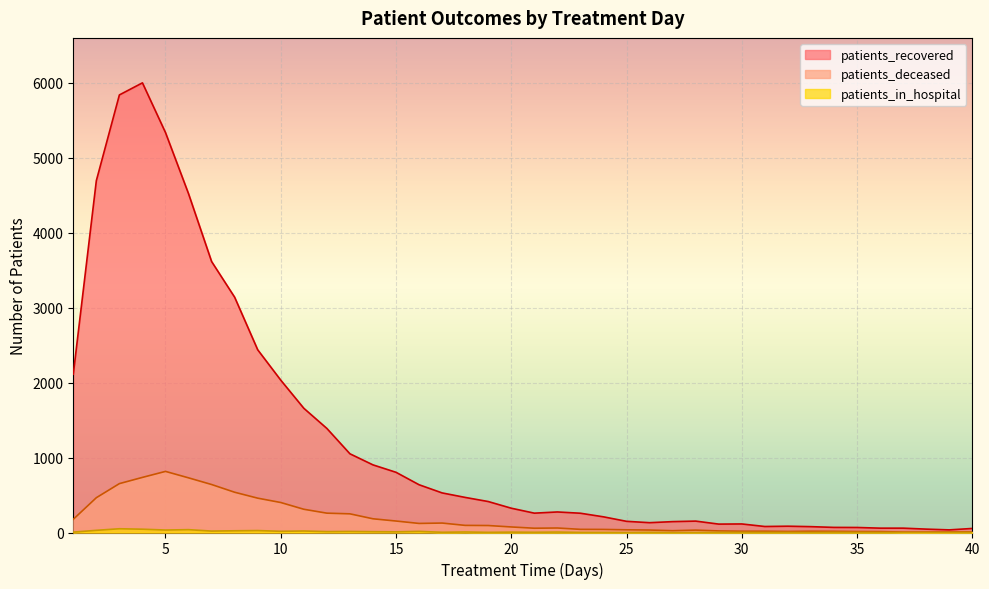

List the labels in order of patients_deceased value, smallest first.

37, 38, 39, 40, 36, 35, 32, 34, 30, 31, 33, 29, 27, 28, 26, 25, 24, 23, 21, 22, 20, 19, 18, 16, 17, 15, 1, 14, 13, 12, 11, 10, 9, 2, 8, 7, 3, 6, 4, 5